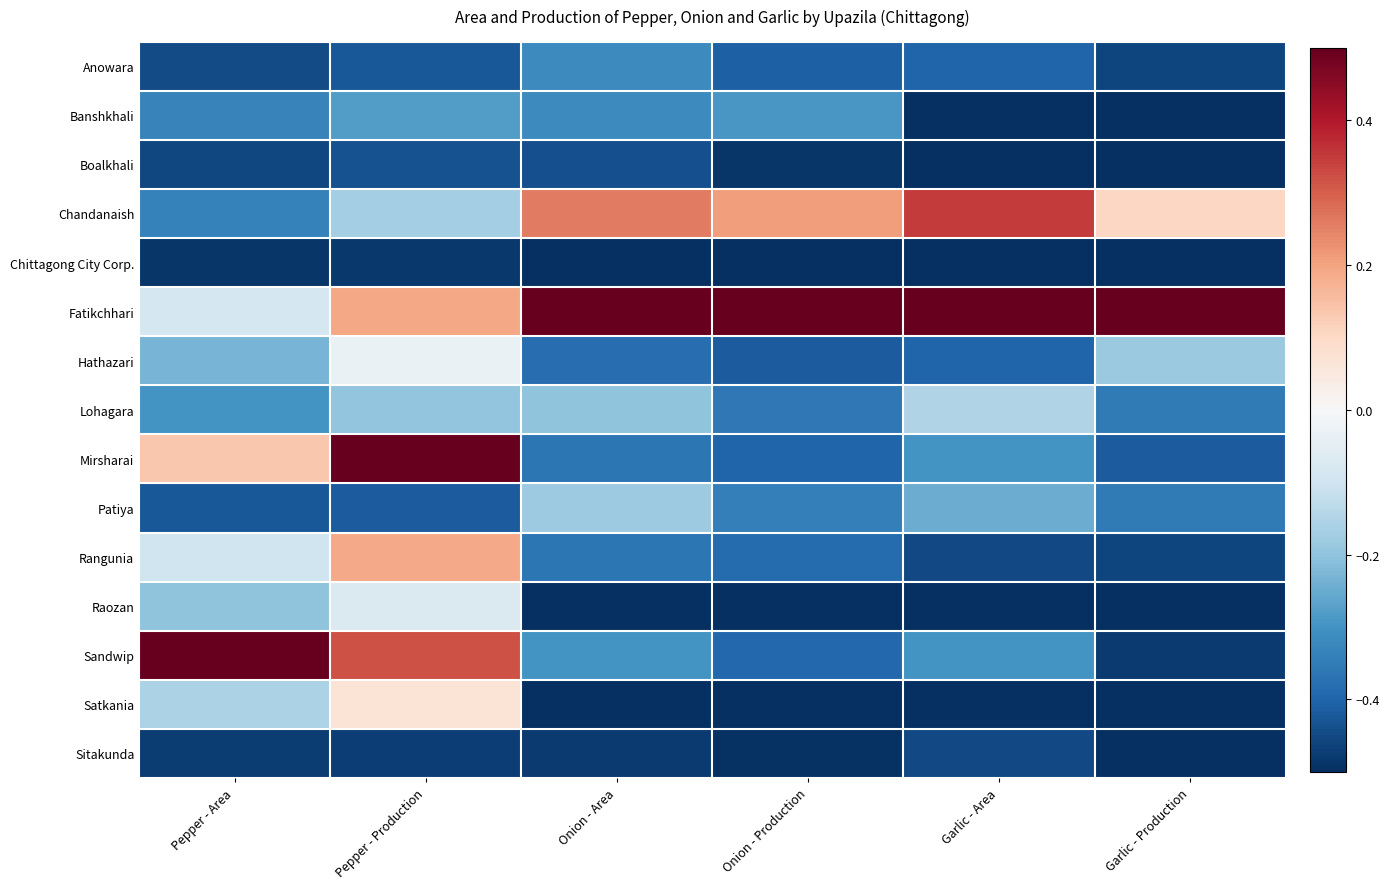

Between Onion - Area and Pepper - Area, which is larger?

Onion - Area